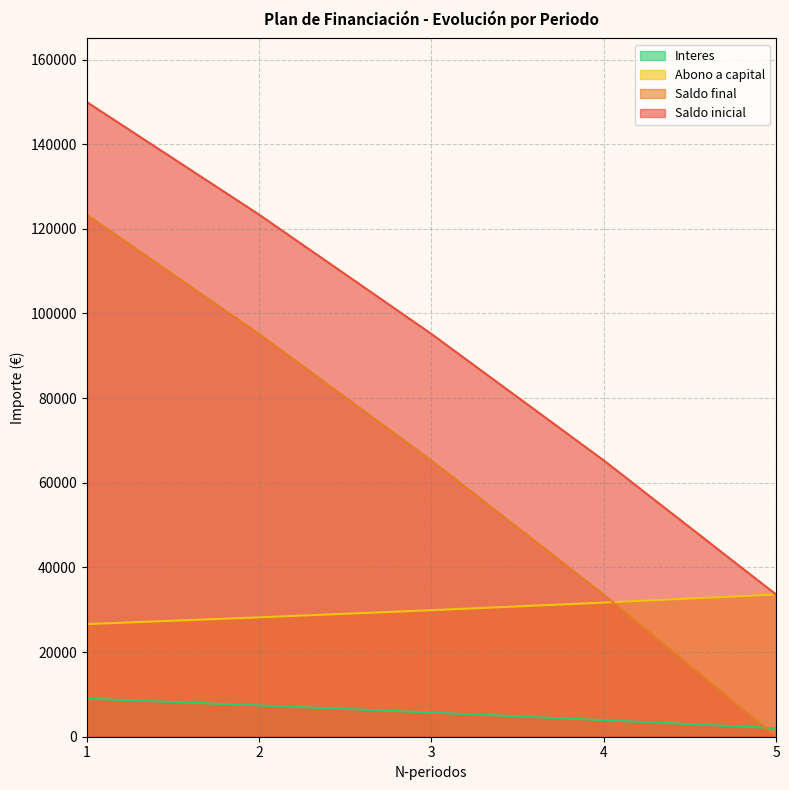

How many lines are shown in the chart?

4